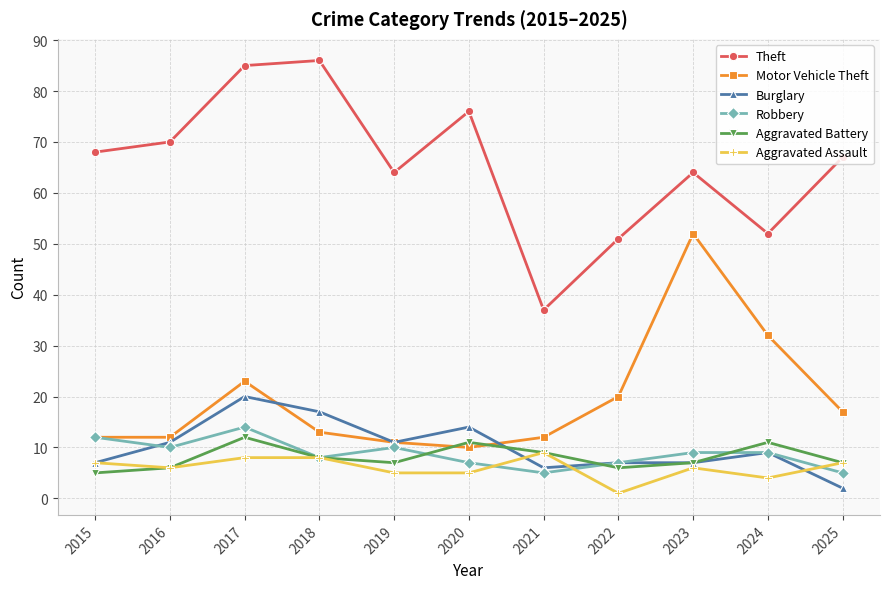

Does the chart display data point markers on the line(s)?

Yes